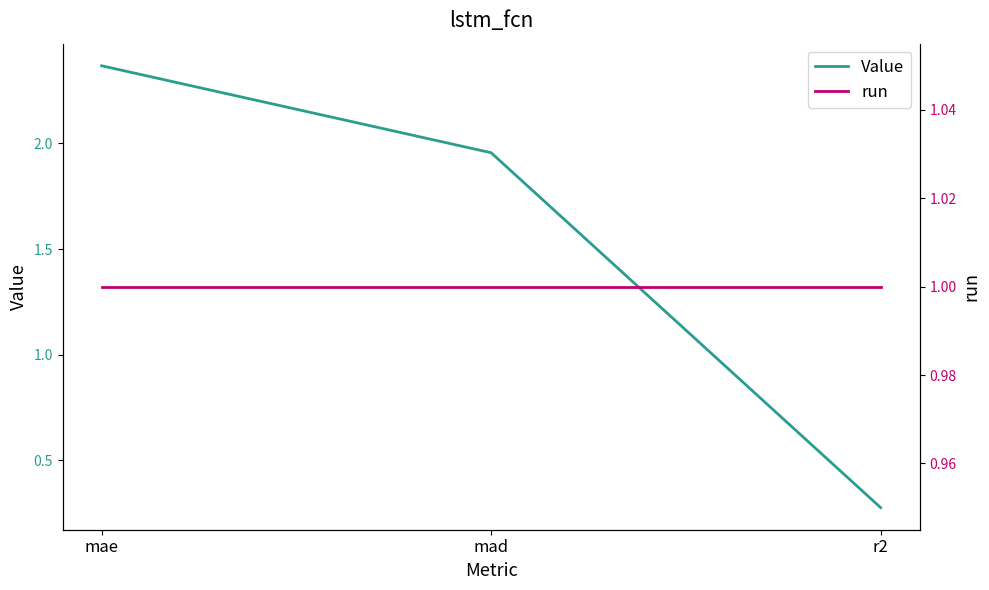

What is the sum of the Value values at mad and r2?

2.2